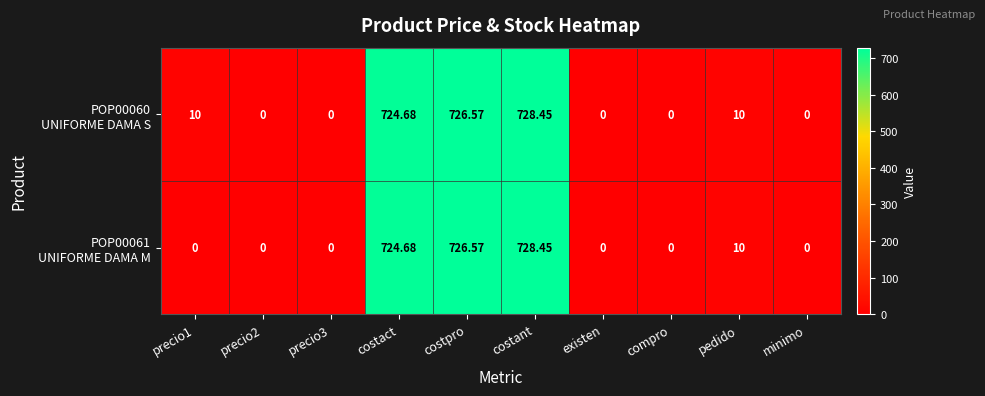

How many series are shown in this chart?

2